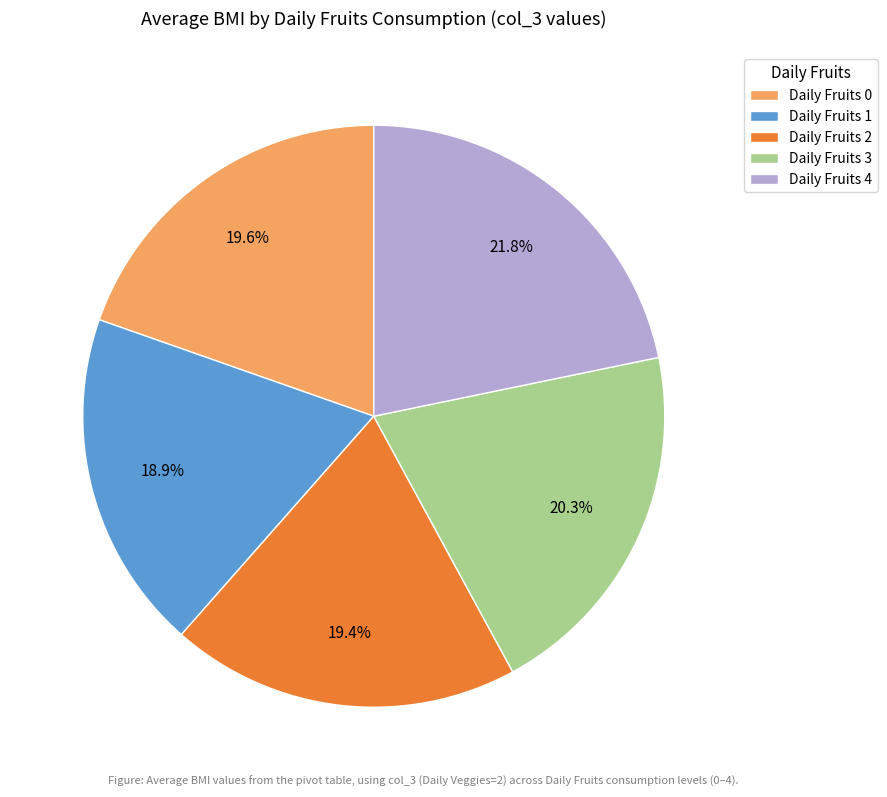

Is it true that Daily Fruits 0 is 11% of the pie?

False